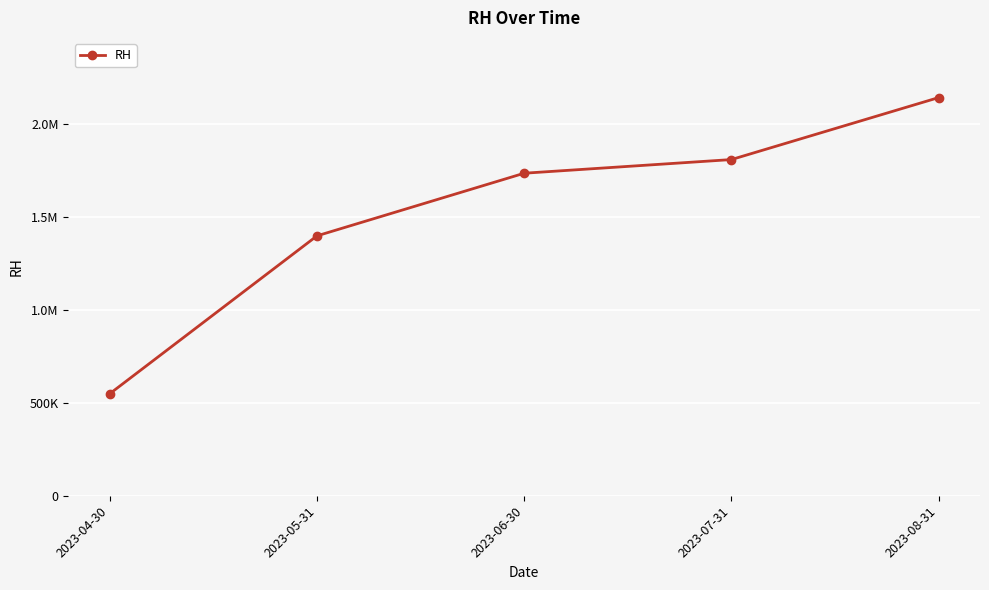

What is the difference between the values at 2023-08-31 and 2023-05-31?

744000